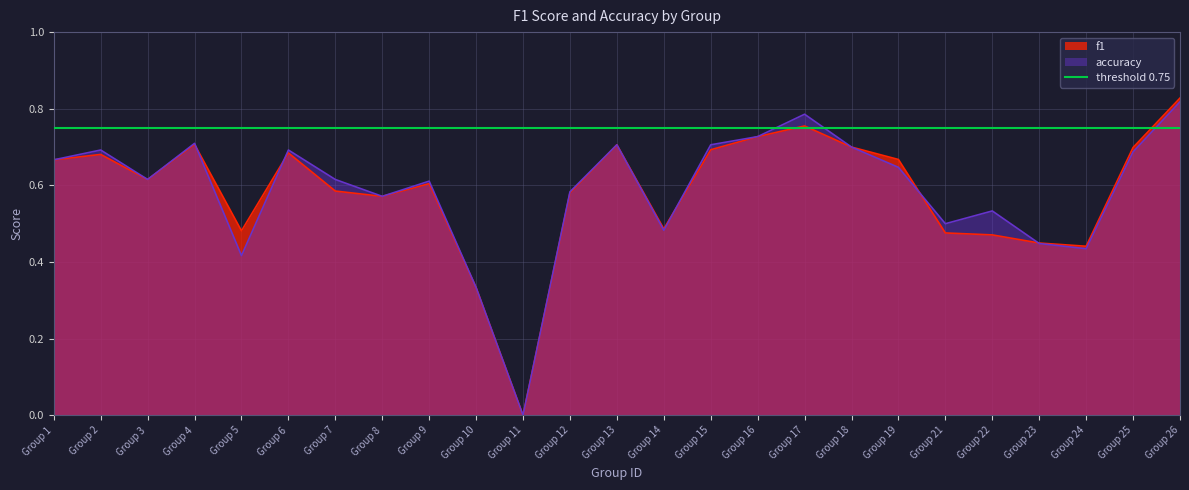

The accuracy series shows 0.0 at Group 11. True or false?

True